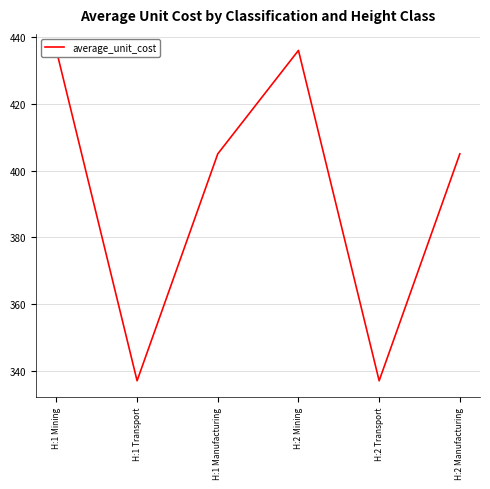

Between H:2 Manufacturing and H:1 Manufacturing, which is larger?

H:2 Manufacturing